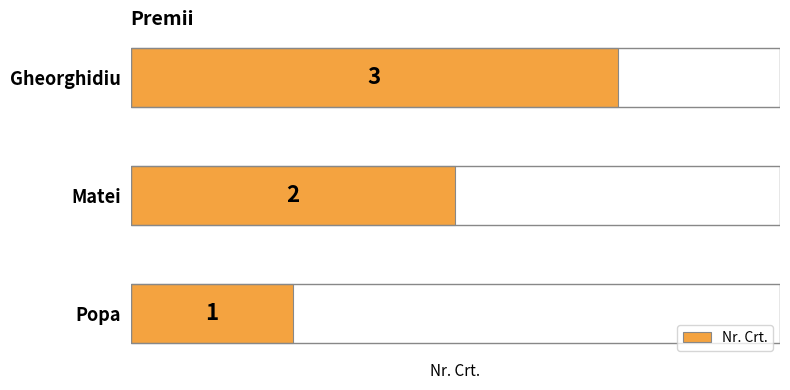

What is the greatest value displayed?

3